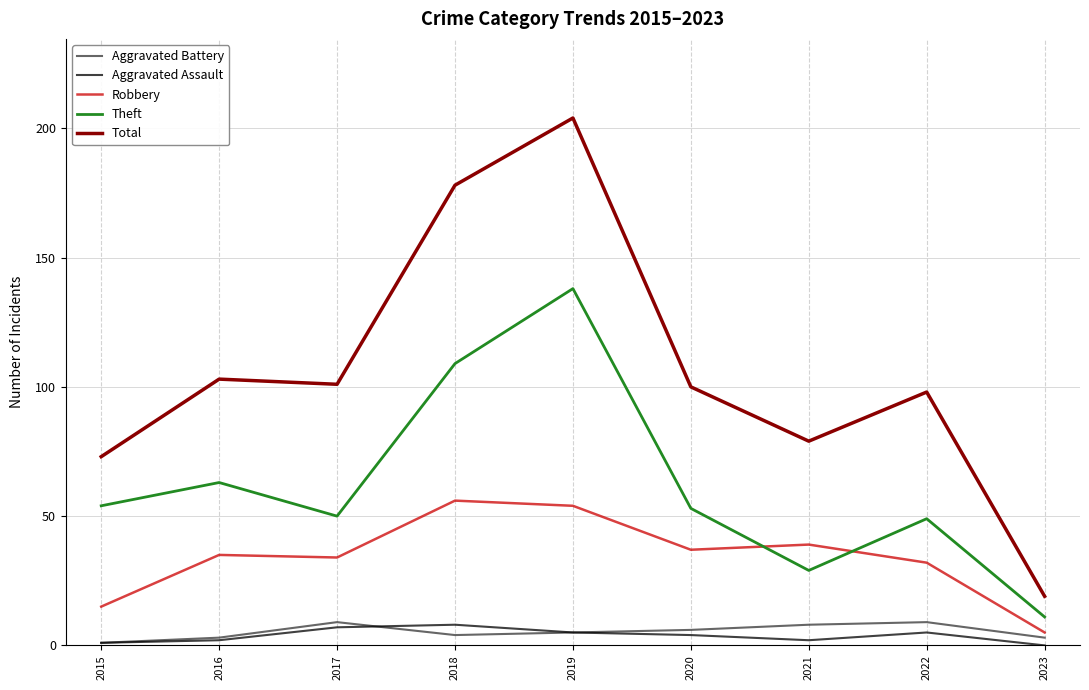

Reading left to right, what are all the values shown in this chart?

Aggravated Battery: 2015=1	2016=3	2017=9	2018=4	2019=5	2020=6	2021=8	2022=9	2023=3
Aggravated Assault: 2015=1	2016=2	2017=7	2018=8	2019=5	2020=4	2021=2	2022=5	2023=0
Robbery: 2015=15	2016=35	2017=34	2018=56	2019=54	2020=37	2021=39	2022=32	2023=5
Theft: 2015=54	2016=63	2017=50	2018=109	2019=138	2020=53	2021=29	2022=49	2023=11
Total: 2015=73	2016=103	2017=101	2018=178	2019=204	2020=100	2021=79	2022=98	2023=19